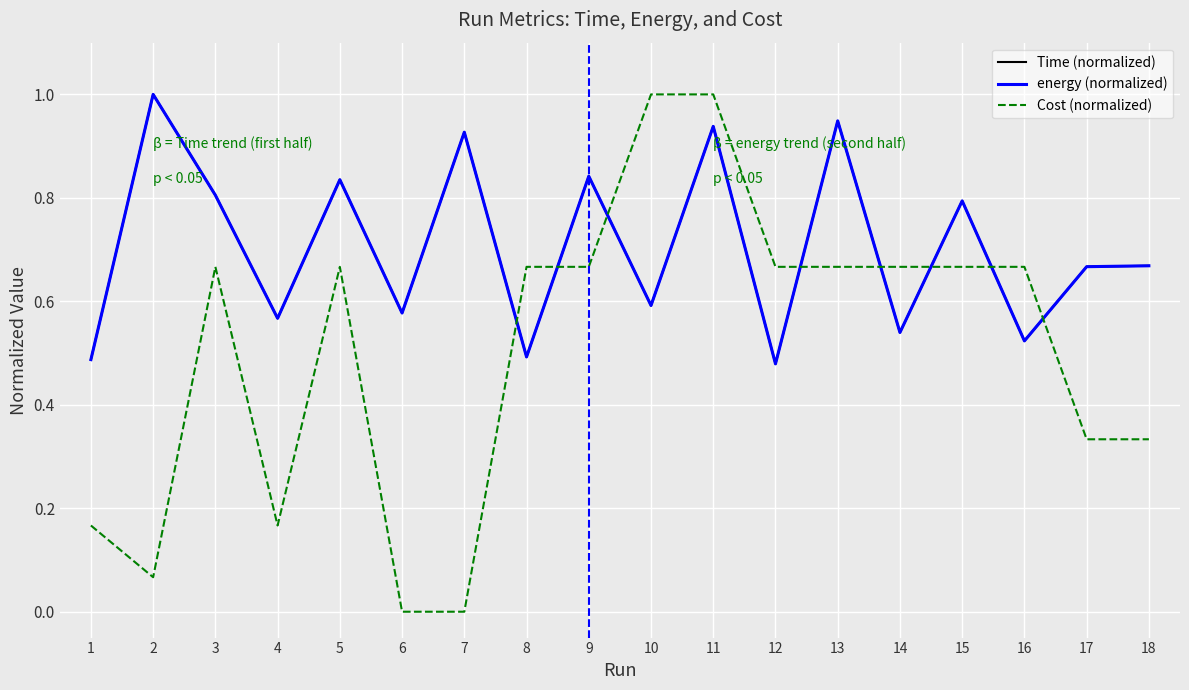

What is the total value across all series at 18?

1.7